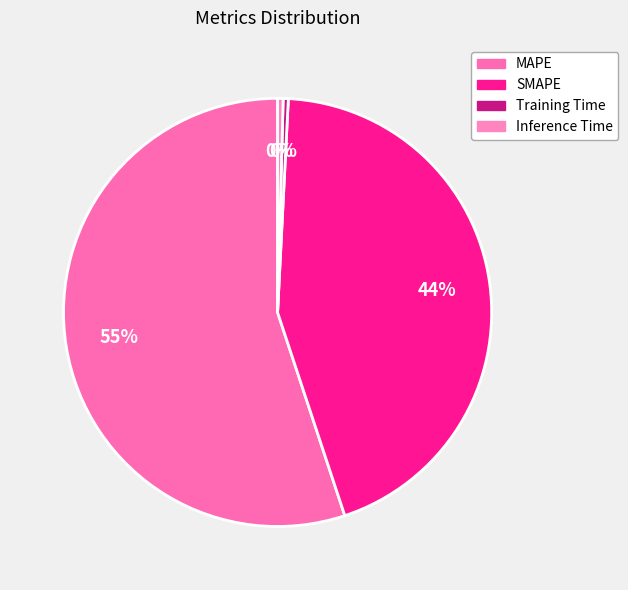

Approximately how many times larger is the value at MAPE compared to SMAPE?

1.2